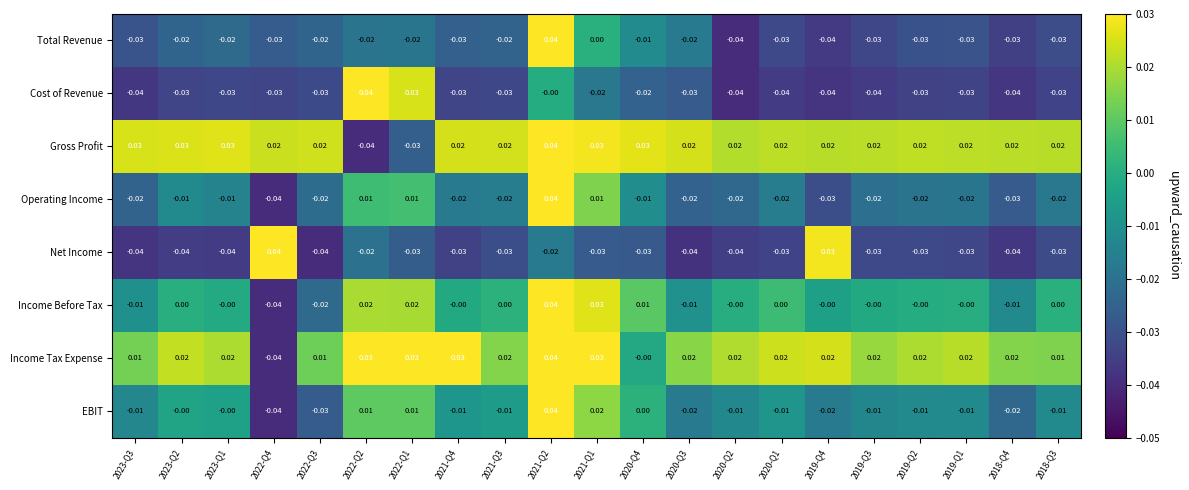

How many series are shown in this chart?

8